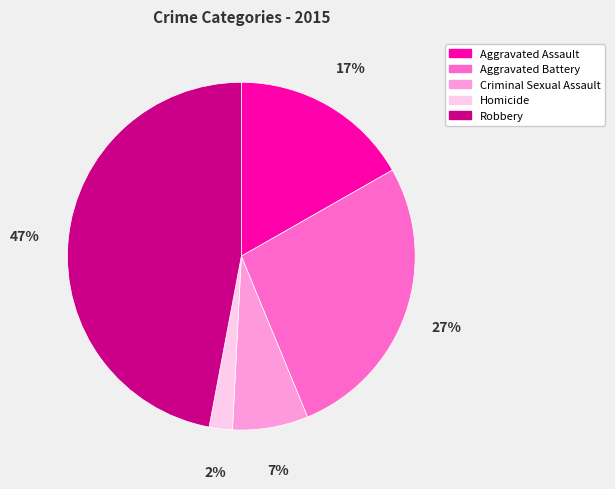

What is the largest slice in the pie chart?

Robbery